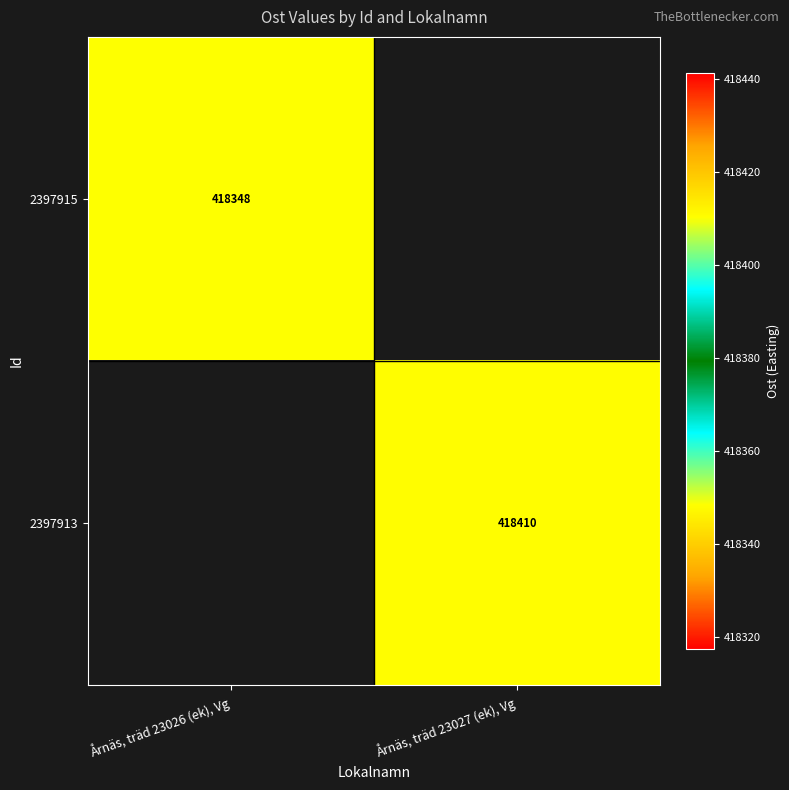

At which category does the chart reach its minimum across all series?

Årnäs, träd 23026 (ek), Vg